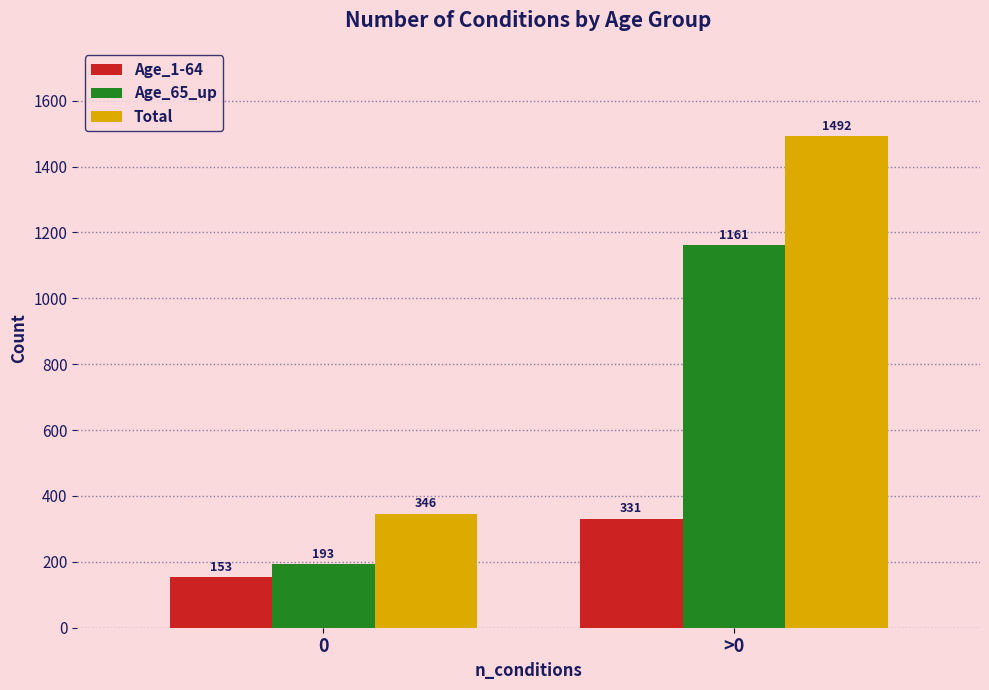

Which series changed the most between 0 and >0?

Total